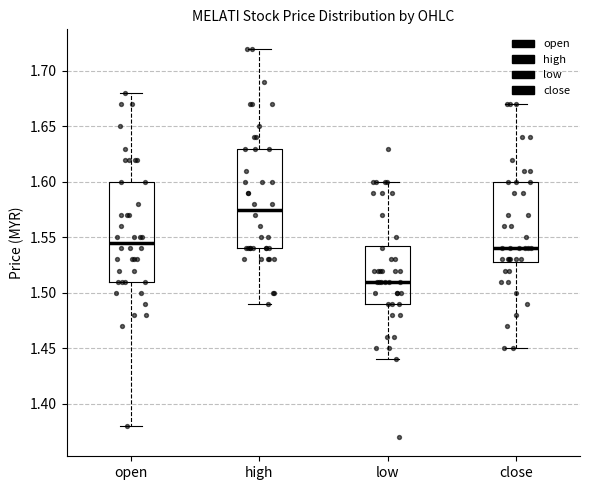

Where does the upper whisker of the box for high end on the y-axis? The values are not printed on the chart, so give them approximately, as read against the axis.

1.720